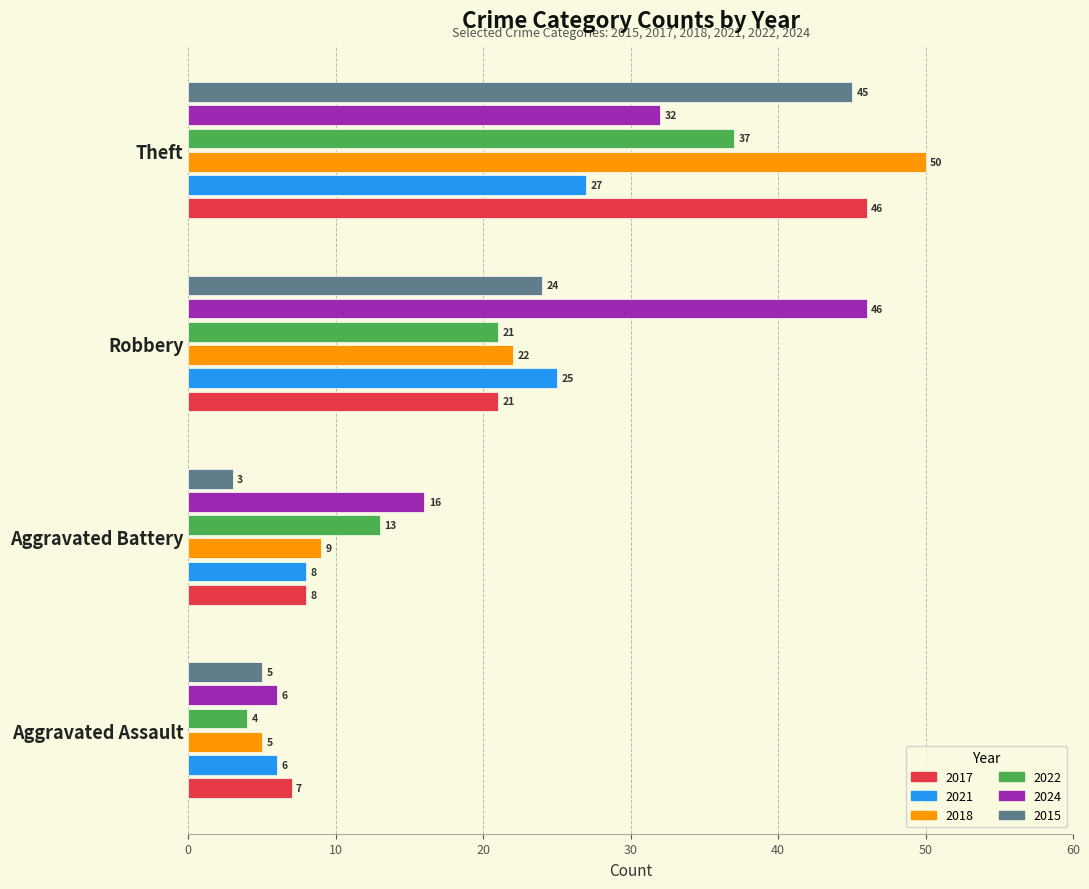

At Theft, list the series in order from smallest to largest.

2021, 2024, 2022, 2015, 2017, 2018